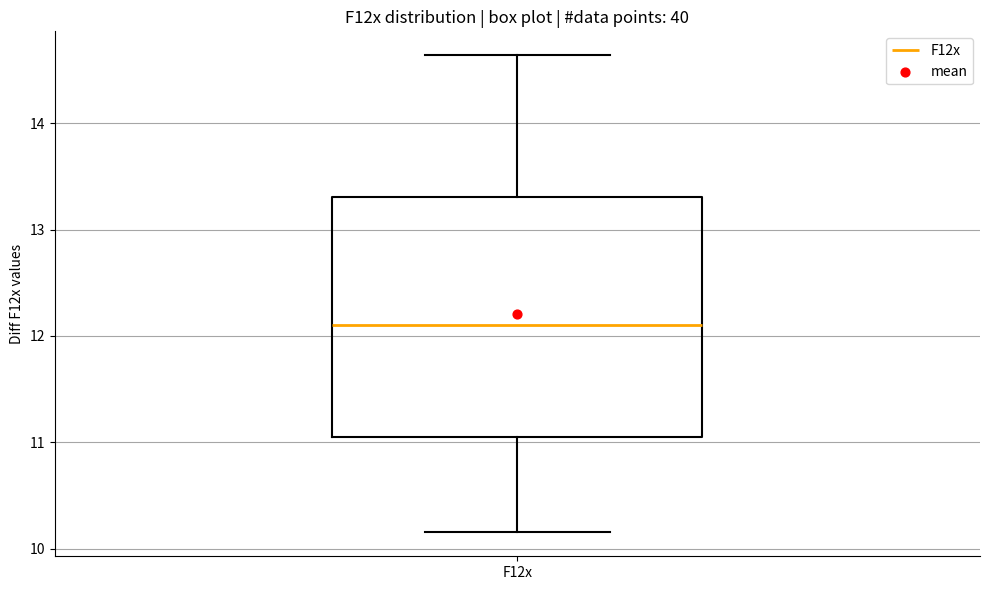

Where does the median line of the box for F12x sit on the y-axis? The values are not printed on the chart, so give them approximately, as read against the axis.

12.1